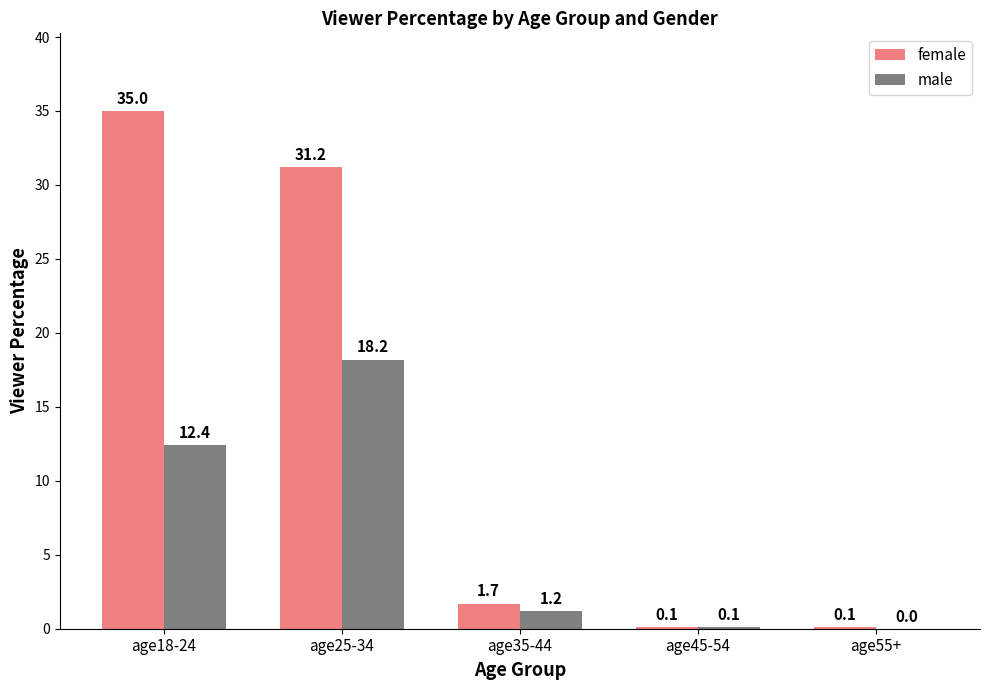

Where does the male series first go above 1?

age18-24